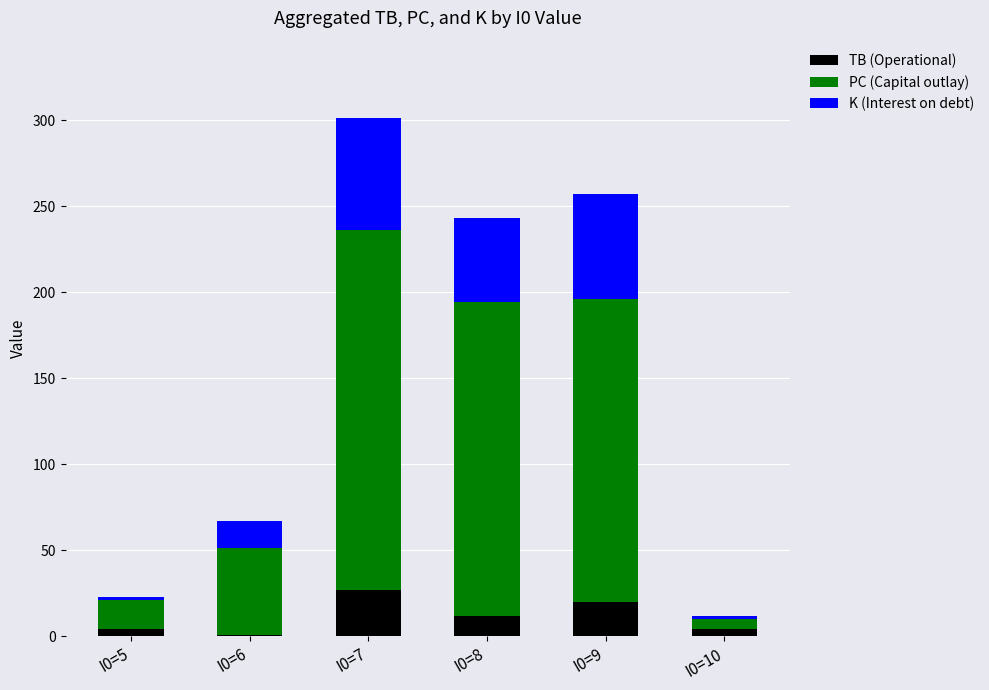

What is the total value across all series at I0=7?

301